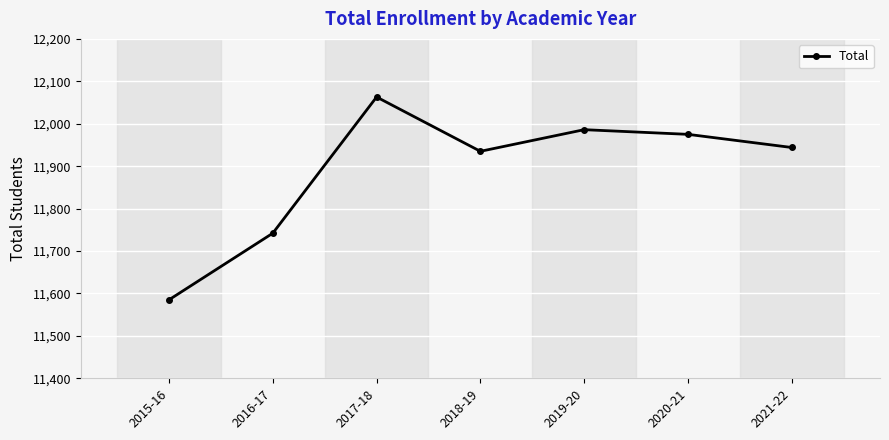

What is the average value?

11890